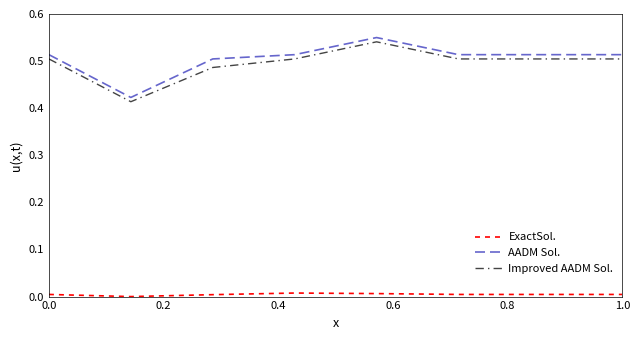

True or false: AADM Sol. and ExactSol. cross at least once.

False